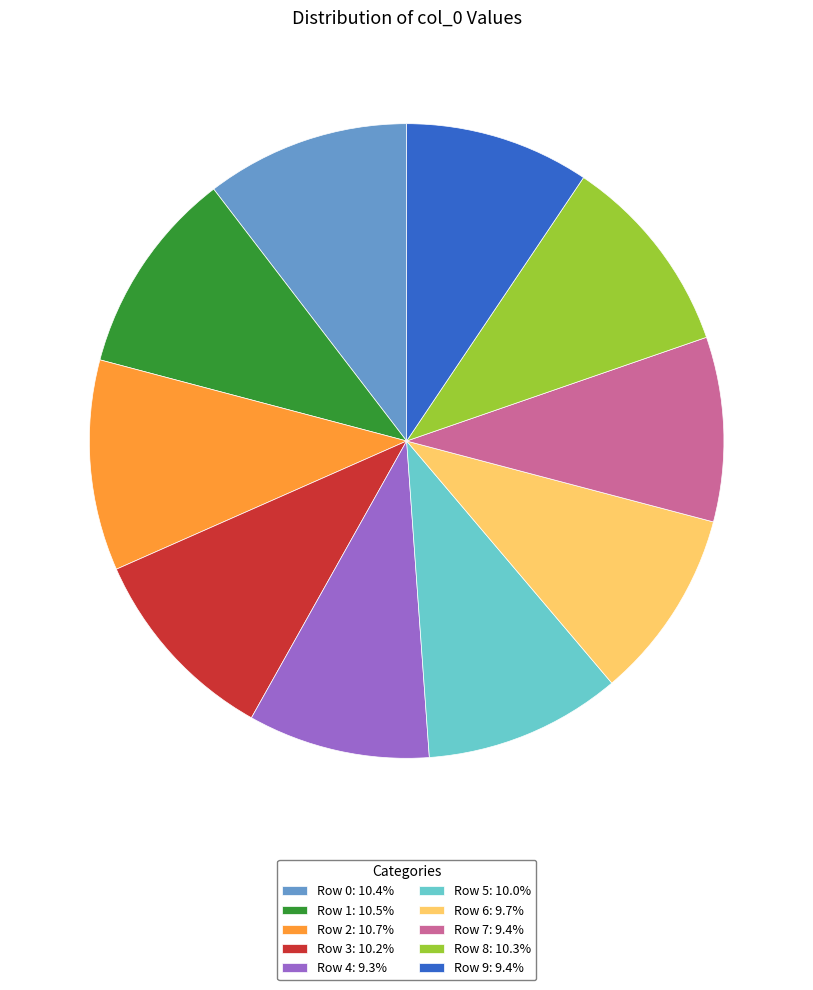

Between Row 6 and Row 0, which is larger?

Row 0